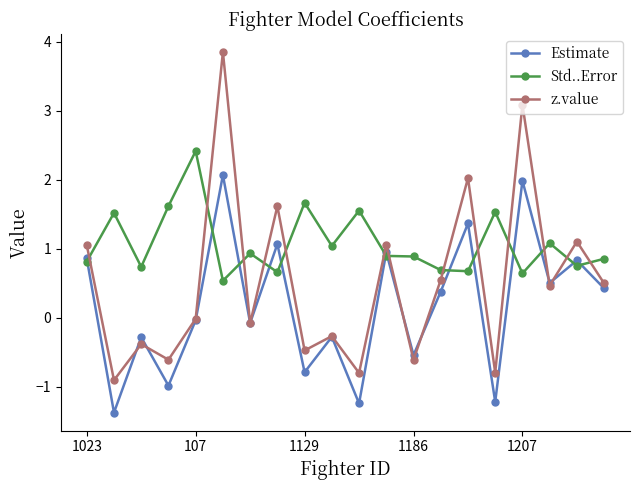

Which series has the widest spread of values?

z.value